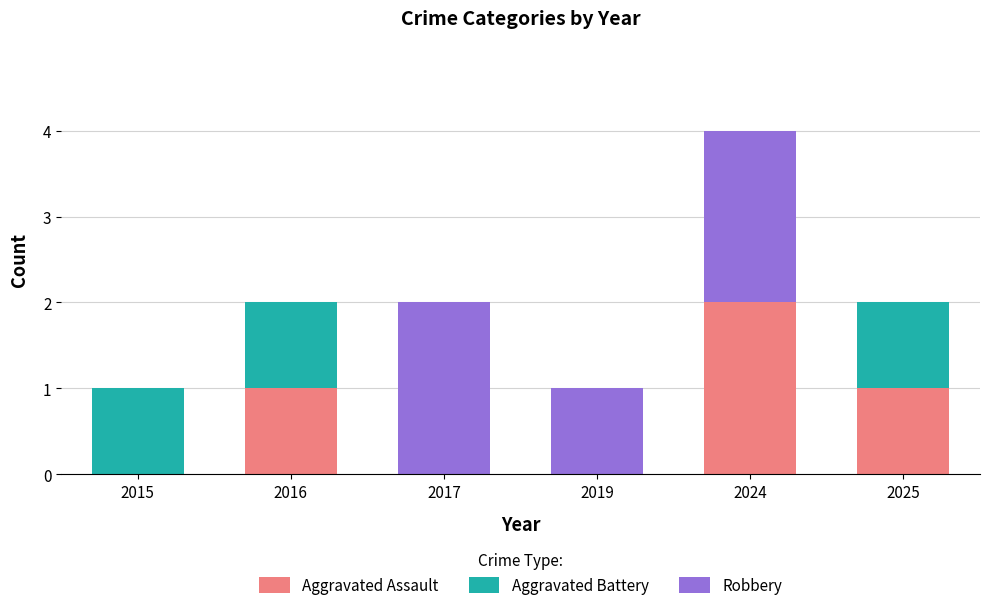

The Aggravated Assault series shows 0 at 2025. True or false?

False